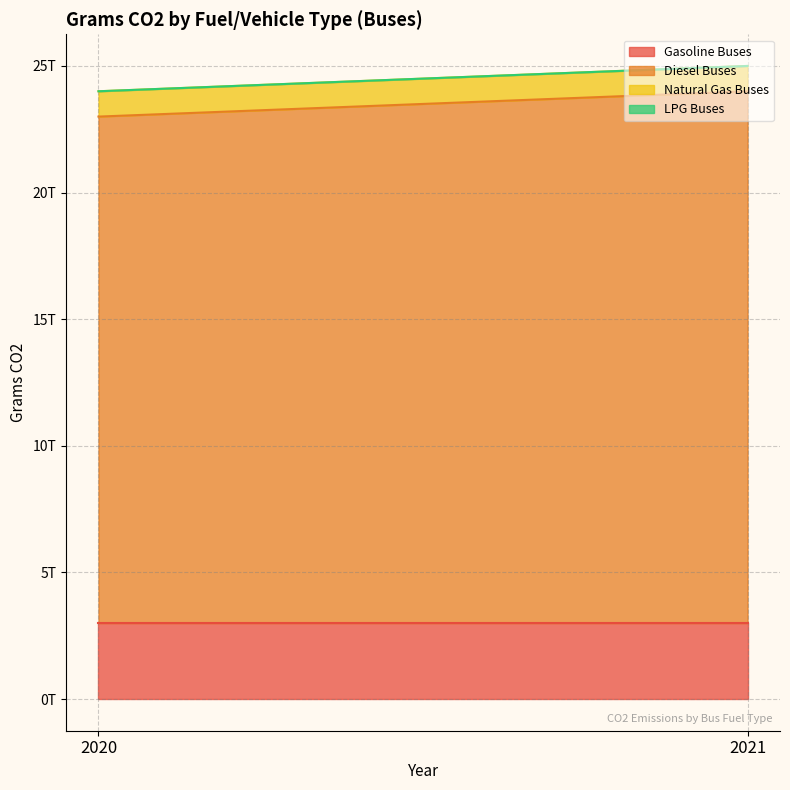

The Natural Gas Buses series shows 570076825937 at 2021. True or false?

False